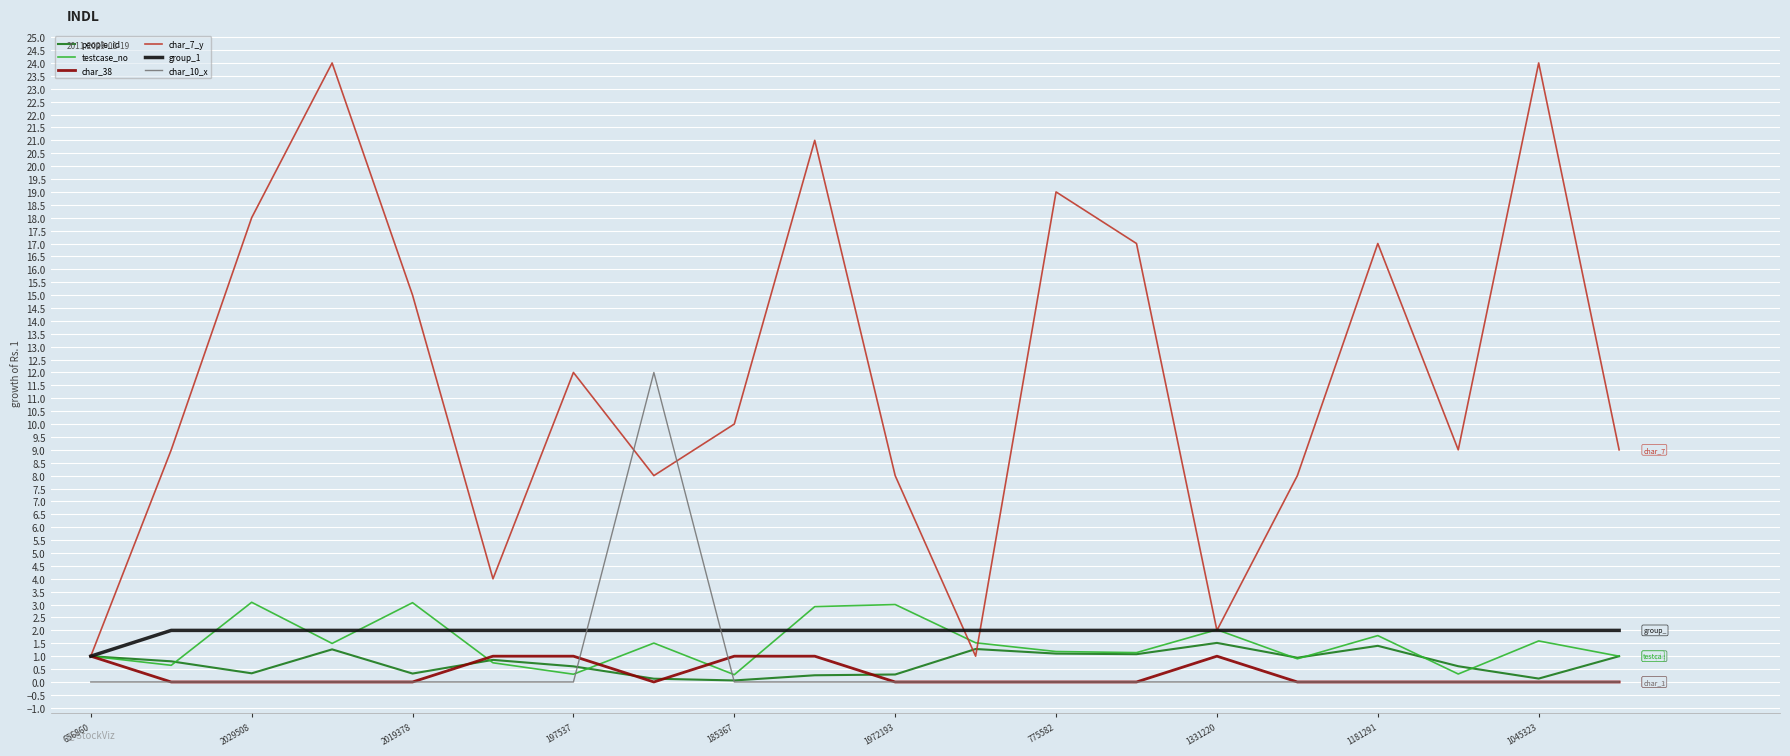

True or false: char_7_y and char_10_x cross at least once.

True